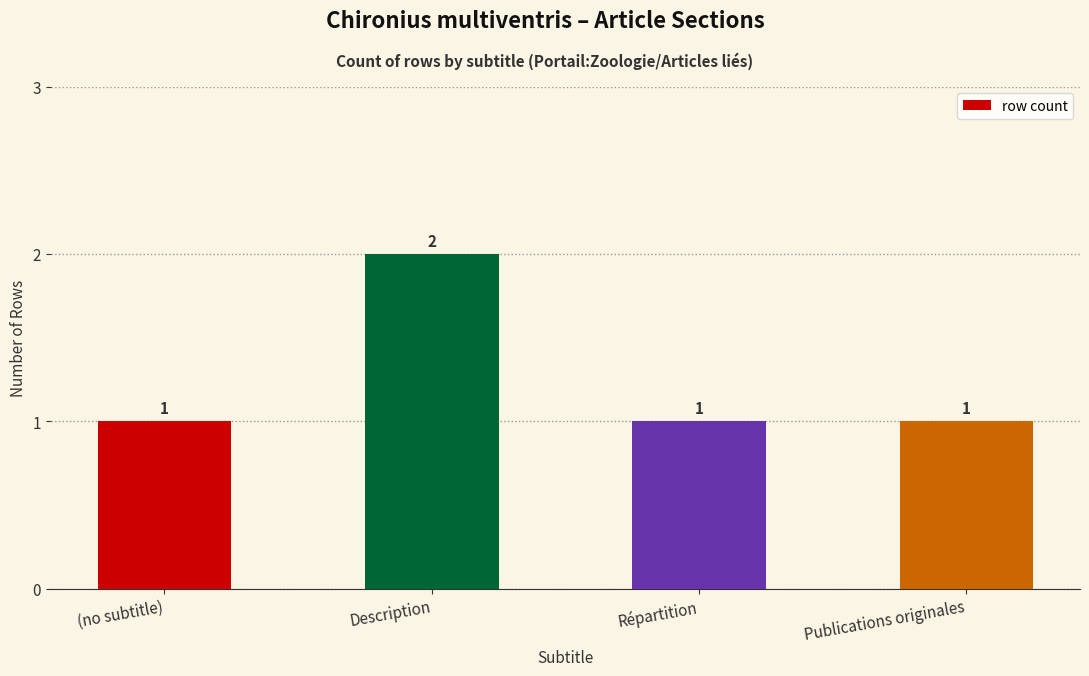

At which category does the chart reach its peak across all series?

Description